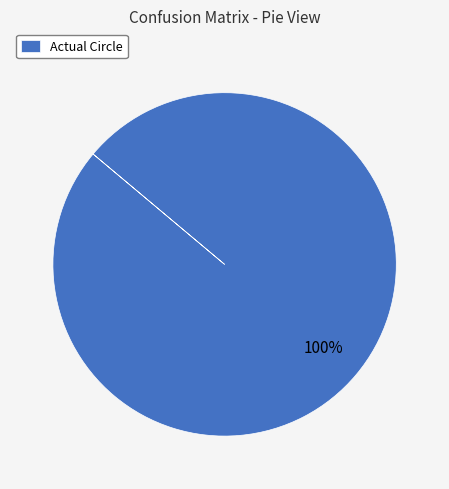

What percentage is the Actual Circle slice, to the nearest percent?

100%